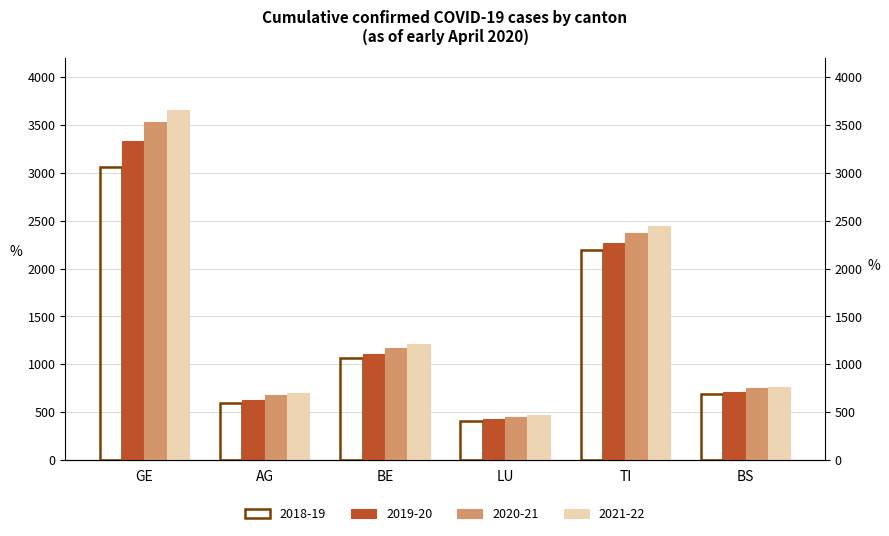

Where does the 2019-20 series first go above 1106?

GE